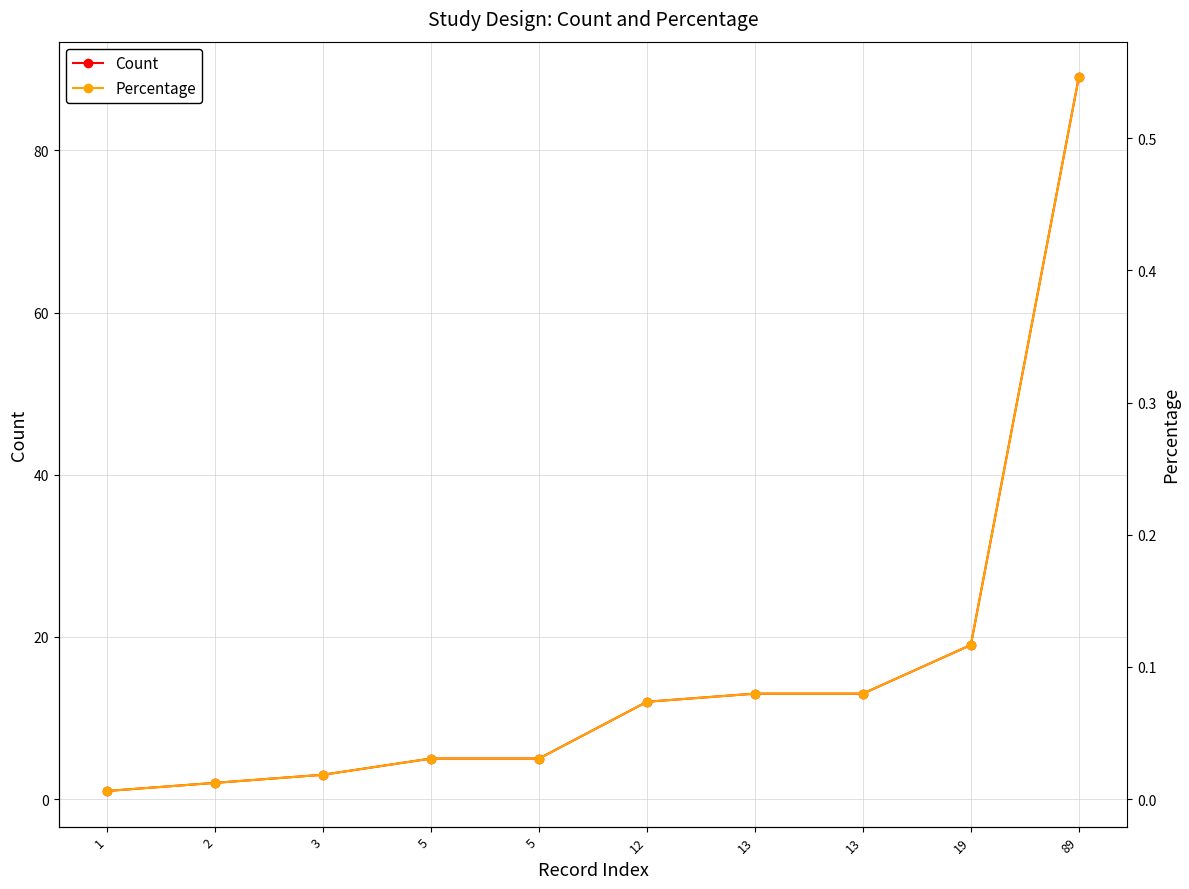

What is the value of the Percentage point at the 10th from the left?

0.5